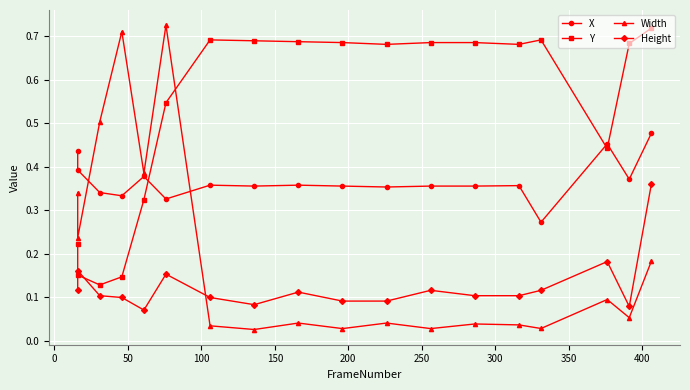

What is the difference between the second highest and minimum values in the Height series?

0.1